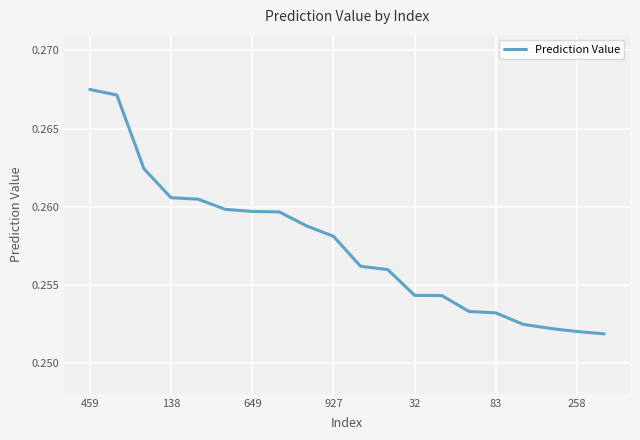

Reading left to right, extract all data points from this chart.

0.3	0.3	0.3	0.3	0.3	0.3	0.3	0.3	0.3	0.3	0.3	0.3	0.3	0.3	0.3	0.3	0.3	0.3	0.3	0.3